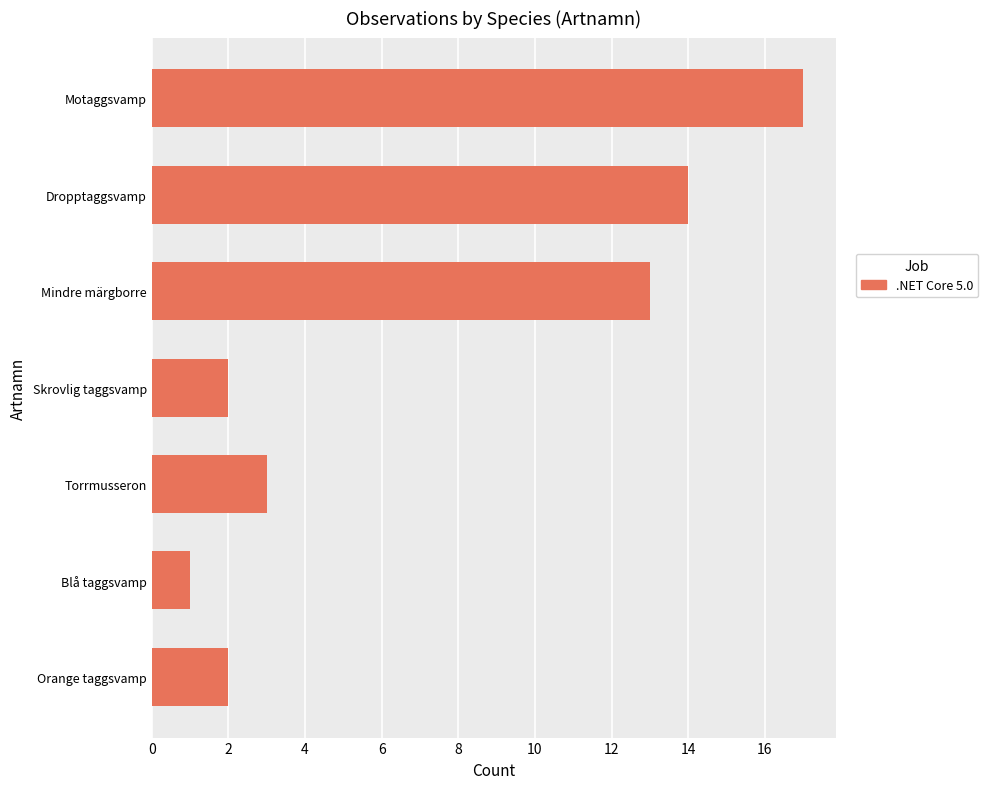

Reading top to bottom, list all the values displayed in this chart.

Motaggsvamp=17	Dropptaggsvamp=14	Mindre märgborre=13	Skrovlig taggsvamp=2	Torrmusseron=3	Blå taggsvamp=1	Orange taggsvamp=2